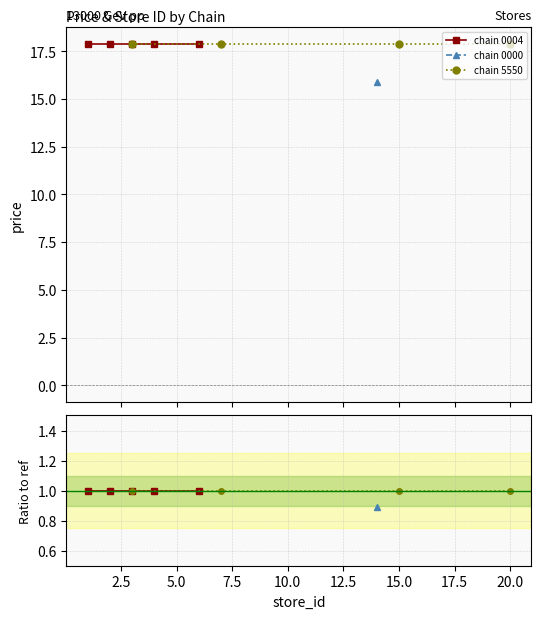

Reading right to left, list all the values displayed in this chart.

store_id: 7290873255550_20=20.0	7290873255550_15=15.0	7290873255550_7=7.0	7290873255550_3=3.0	7290785400000_14=14.0	7290639000004_6=6.0	7290639000004_4=4.0	7290639000004_3=3.0	7290639000004_2=2.0	7290639000004_1=1.0
price: 7290873255550_20=17.9	7290873255550_15=17.9	7290873255550_7=17.9	7290873255550_3=17.9	7290785400000_14=15.9	7290639000004_6=17.9	7290639000004_4=17.9	7290639000004_3=17.9	7290639000004_2=17.9	7290639000004_1=17.9